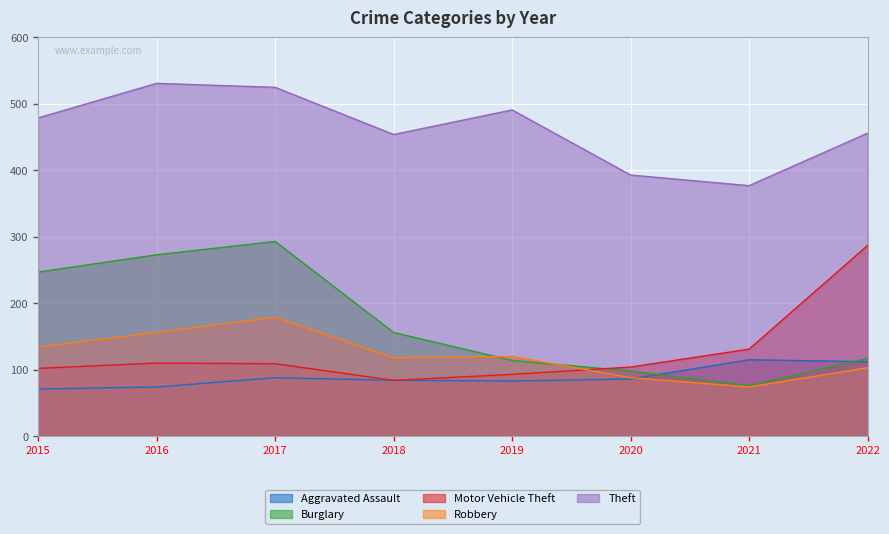

In Motor Vehicle Theft, how many points are lower than both neighbors (excluding endpoints)?

1